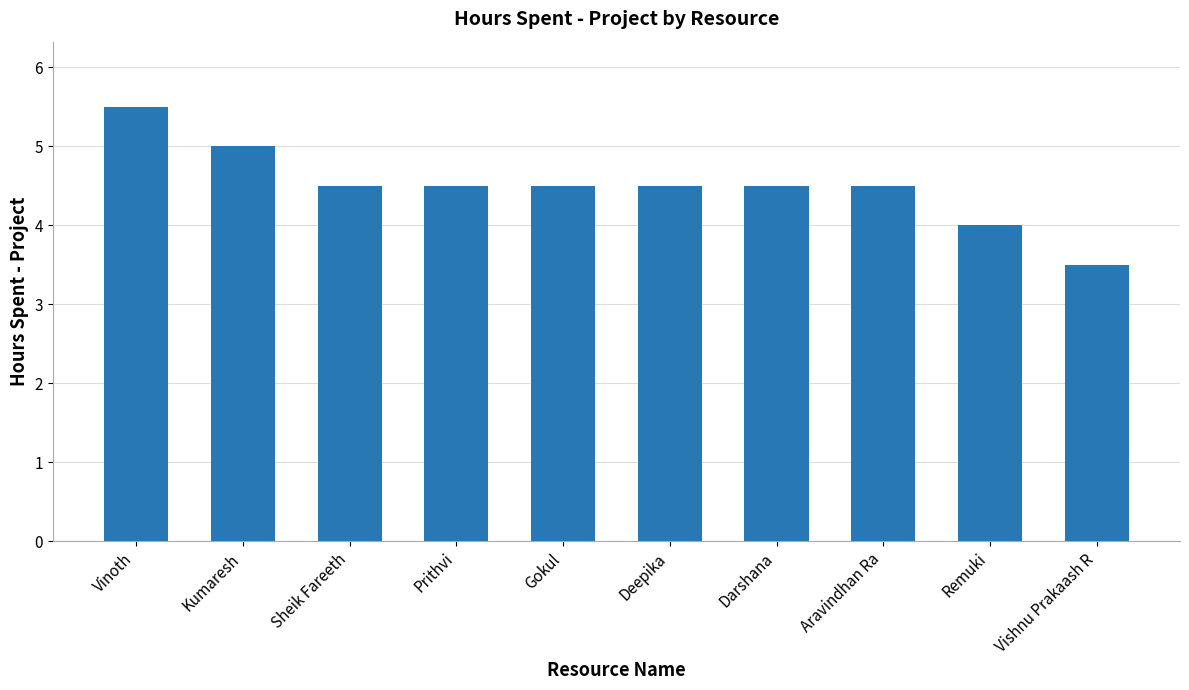

The chart shows a value of 5.0 at Kumaresh. True or false?

True